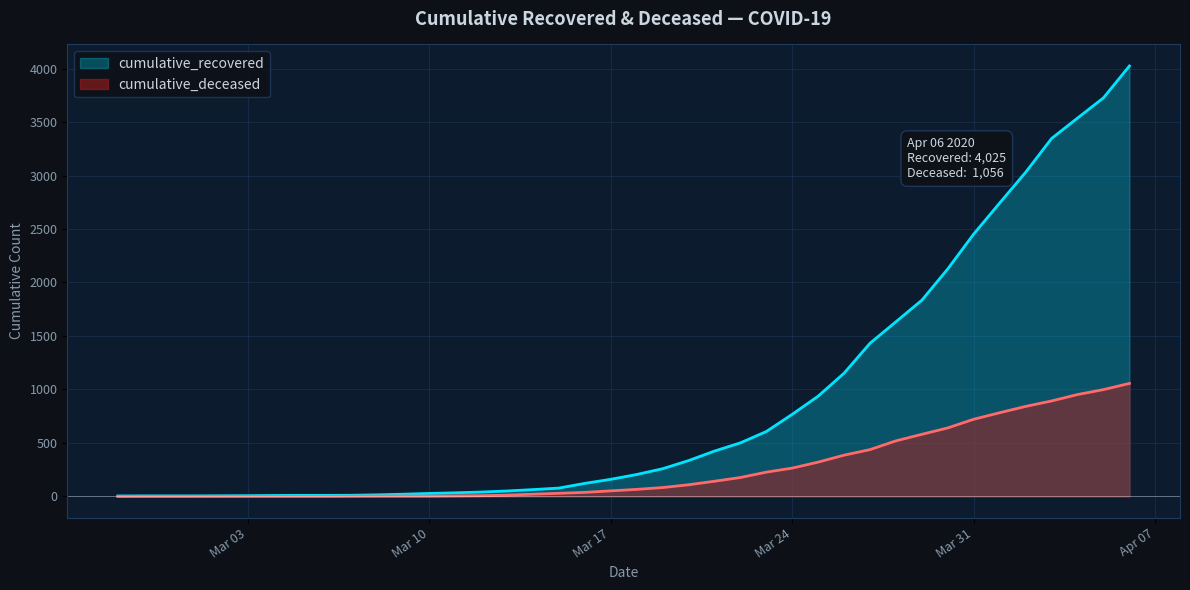

True or false: cumulative_deceased and cumulative_recovered cross at least once.

False